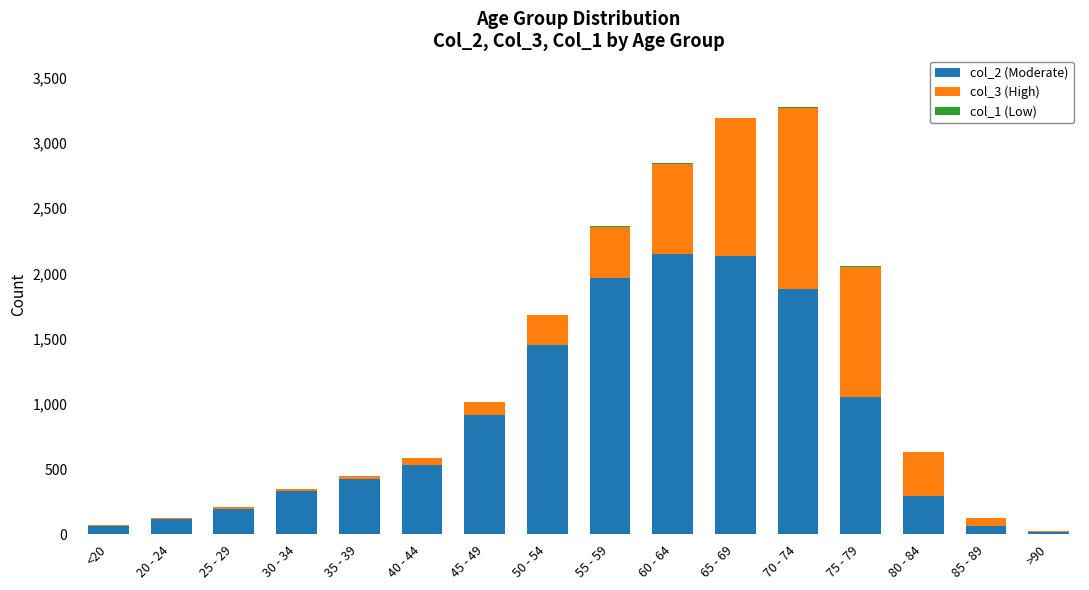

True or false: col_2 (Moderate) has a value of 185 at 80 - 84.

False